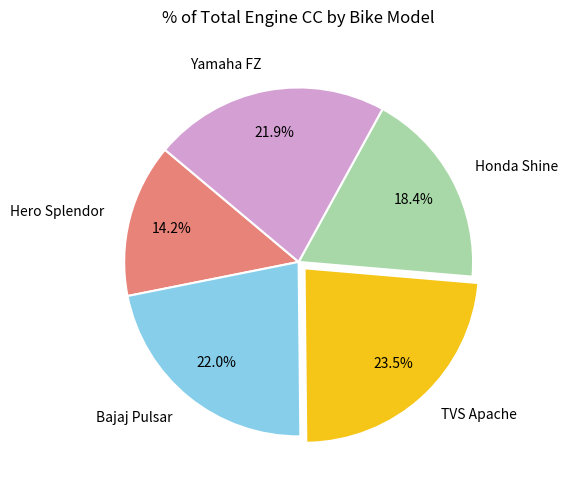

To the nearest percent, what is the average slice percentage?

20%